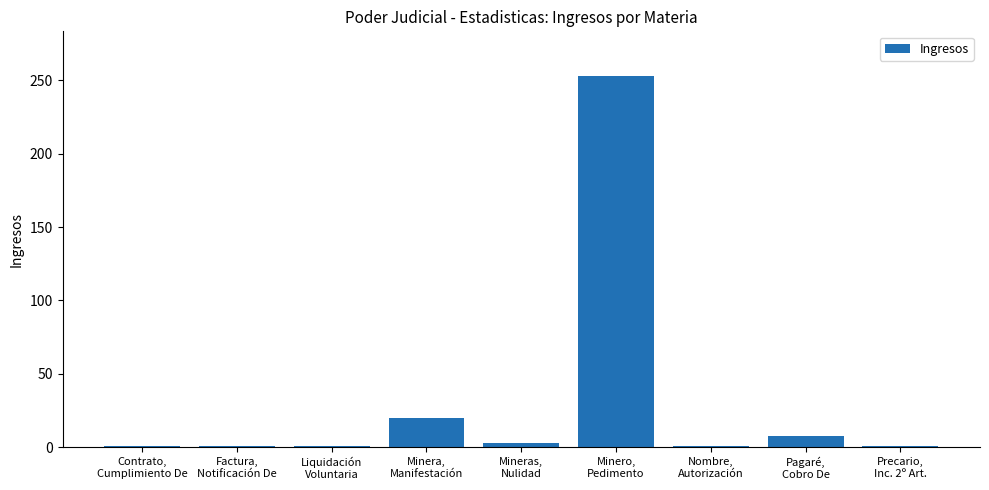

What is the greatest value displayed?

253